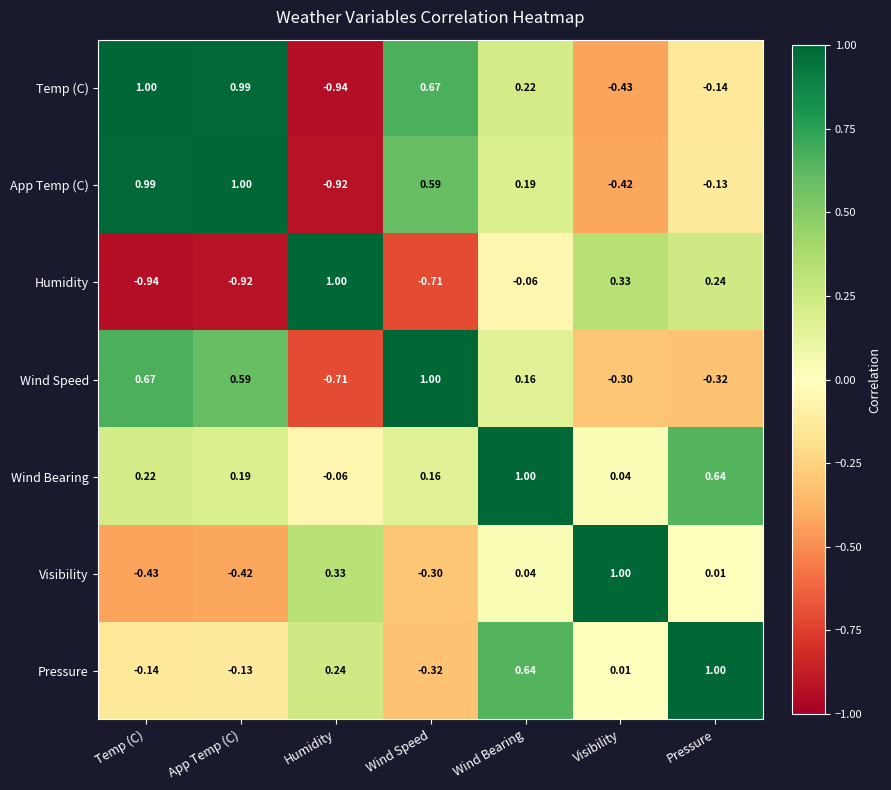

At which category is the sum across all series the highest?

Wind Bearing